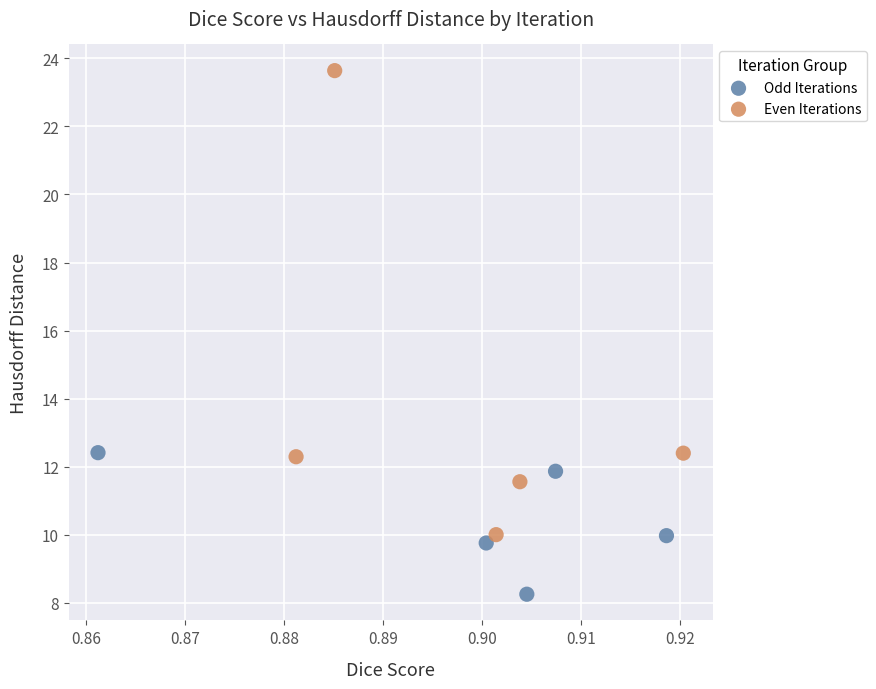

Which series has the widest spread of Y values?

Even Iterations